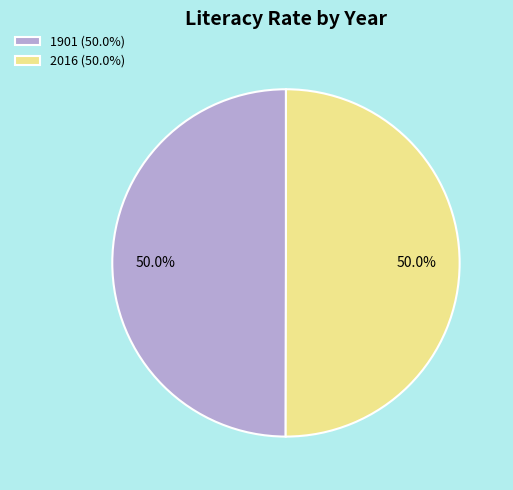

What is the ratio of the value at 1901 (50.0%) to the value at 2016 (50.0%)?

1.0